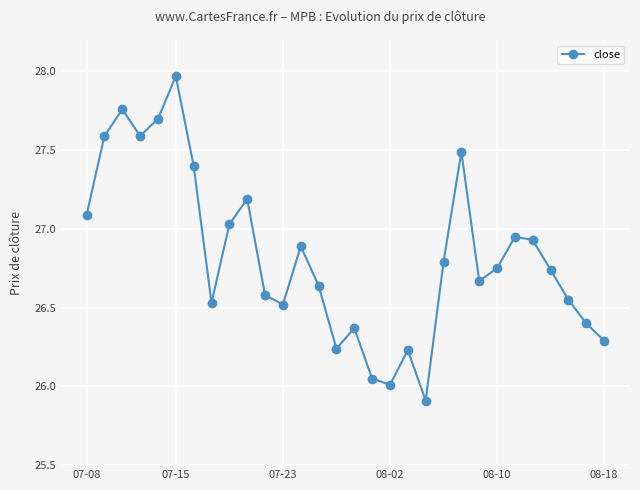

What is the minimum value shown in the chart?

25.9